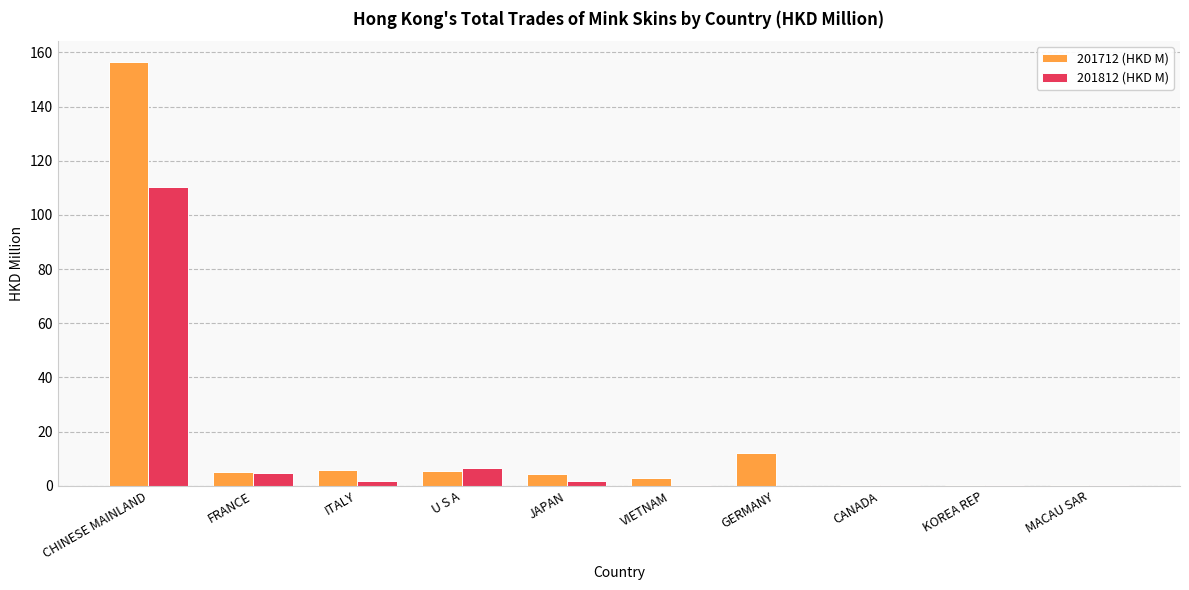

What is the greatest value displayed?

156.3